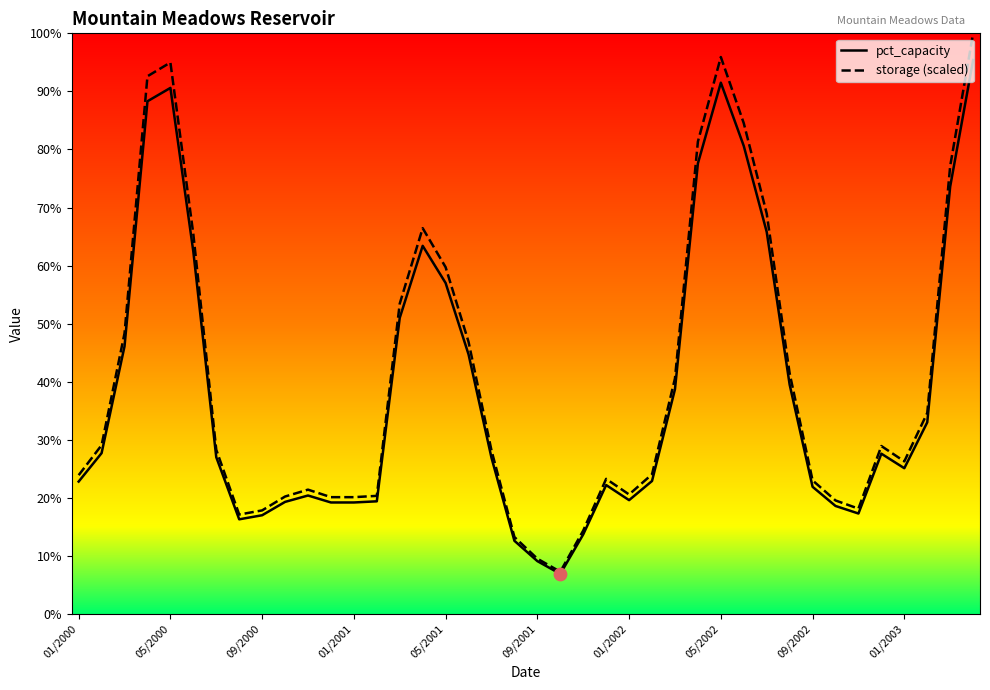

Which series reaches the minimum Y coordinate?

pct_capacity